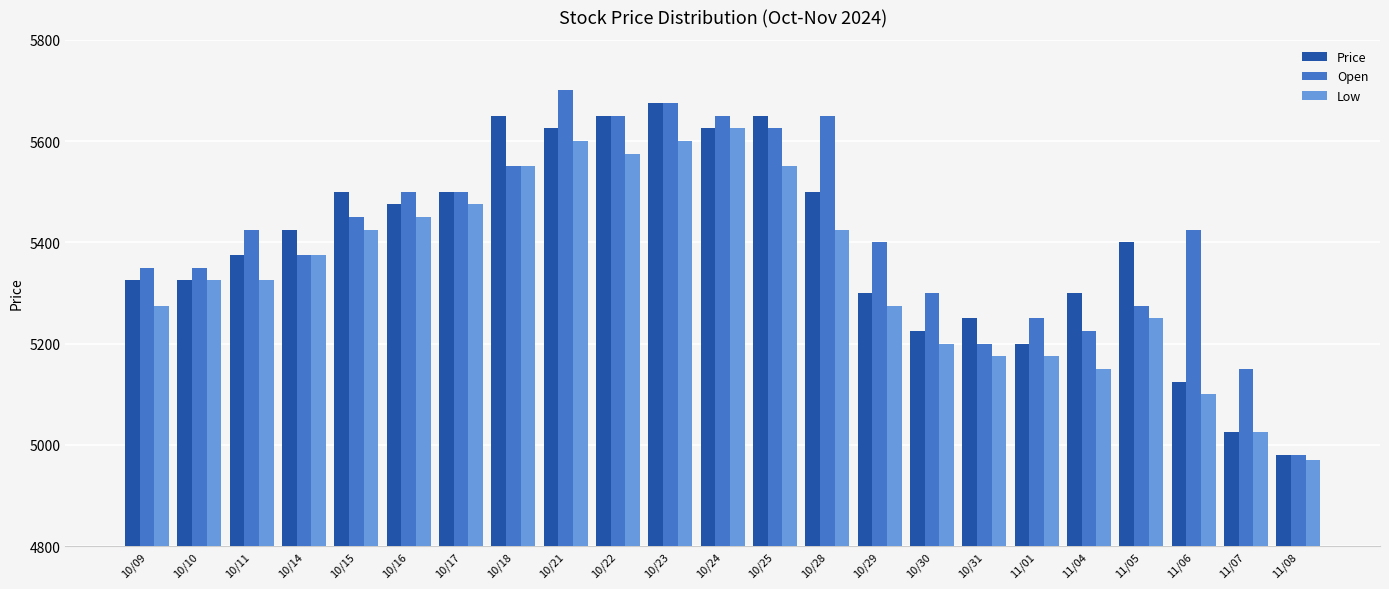

Rank the series by their maximum value, from highest to lowest.

Open, Price, Low